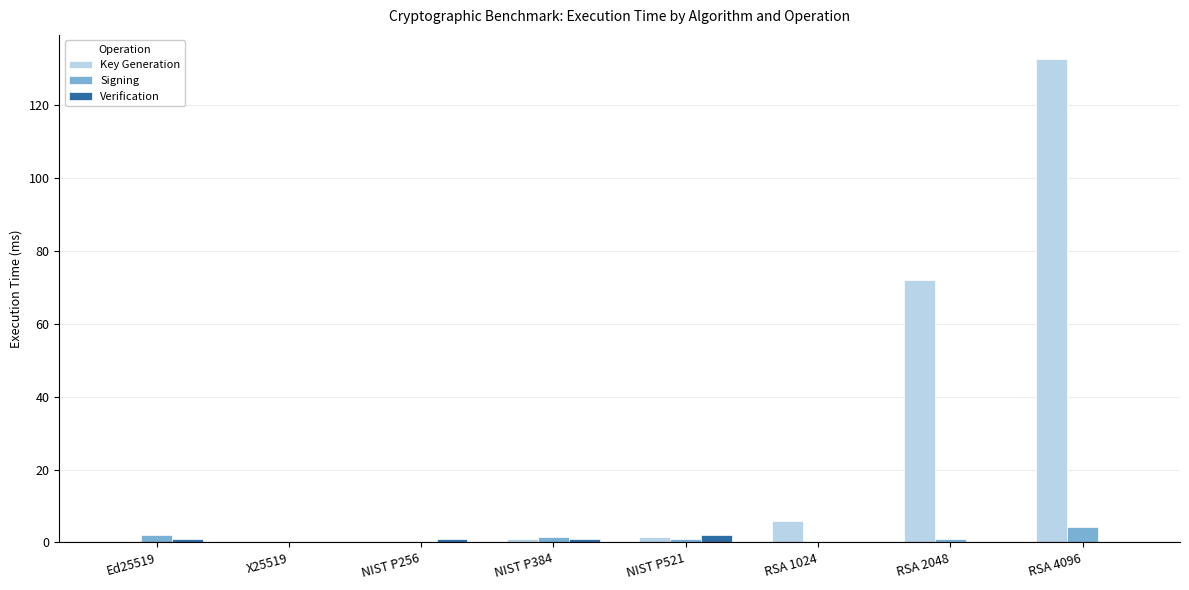

Which series has the largest total across all categories?

Key Generation